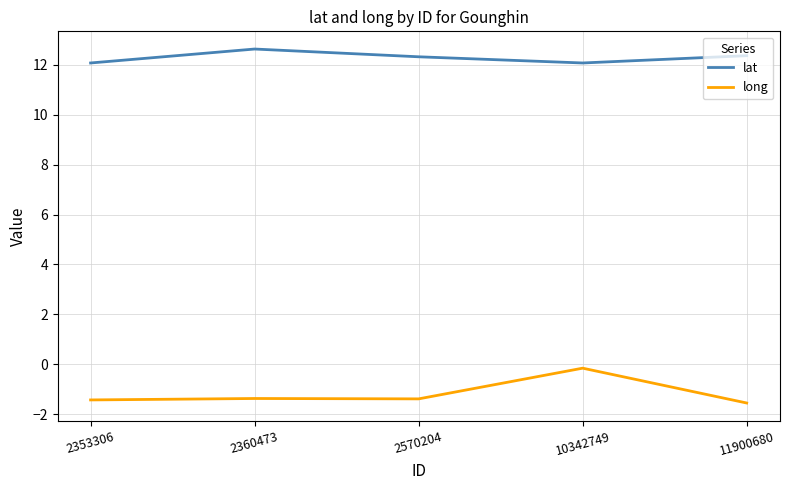

What is the total value across all series at 11900680?

10.8